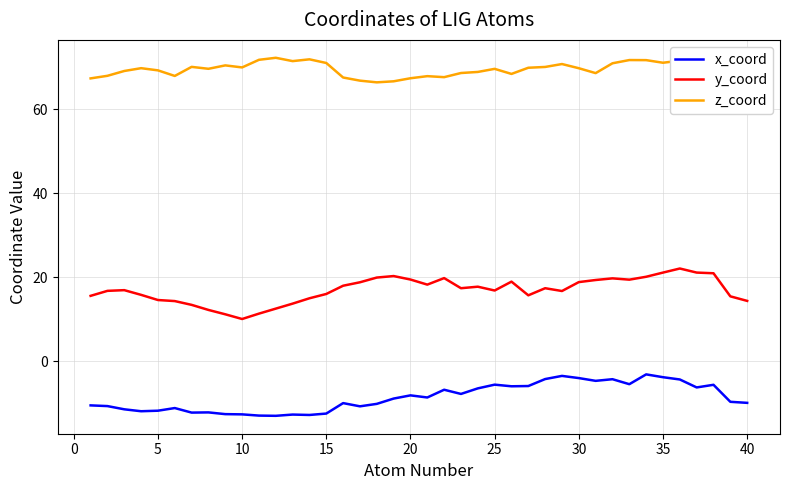

How many lines are shown in the chart?

3